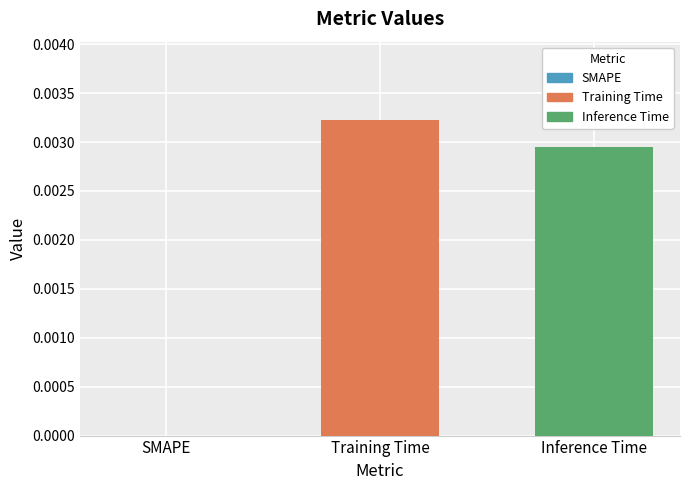

List the series in order of their peak value, lowest first.

Inference Time, Training Time